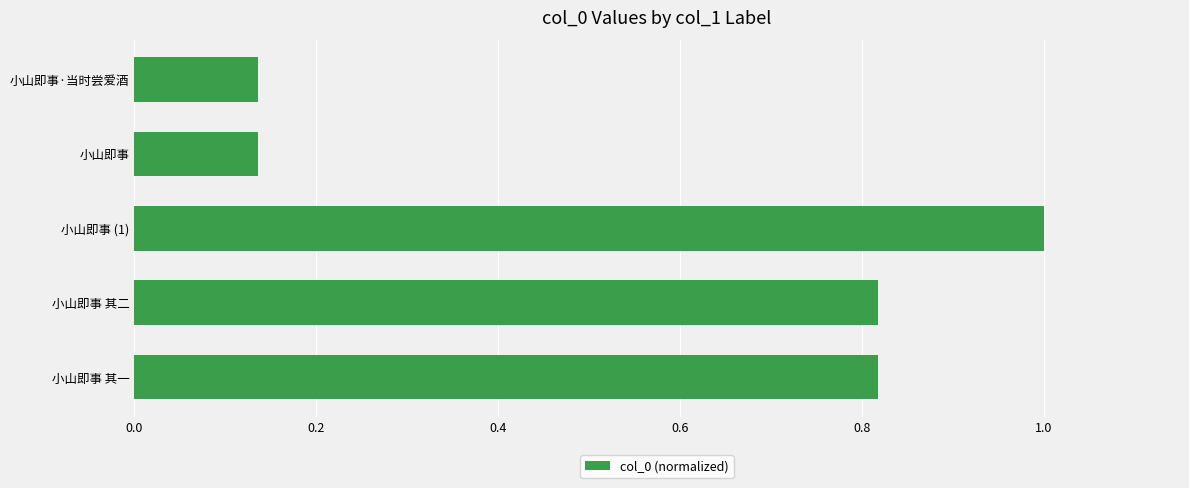

What is the value of the 3rd bar from the top?

1.0